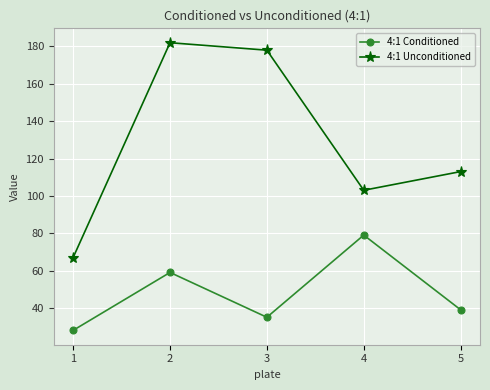

What are all the series names shown in the legend?

4:1 Conditioned, 4:1 Unconditioned